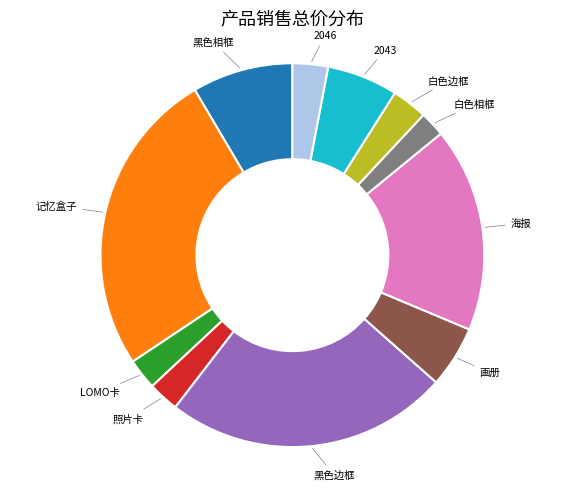

Is there a majority slice in this chart?

No